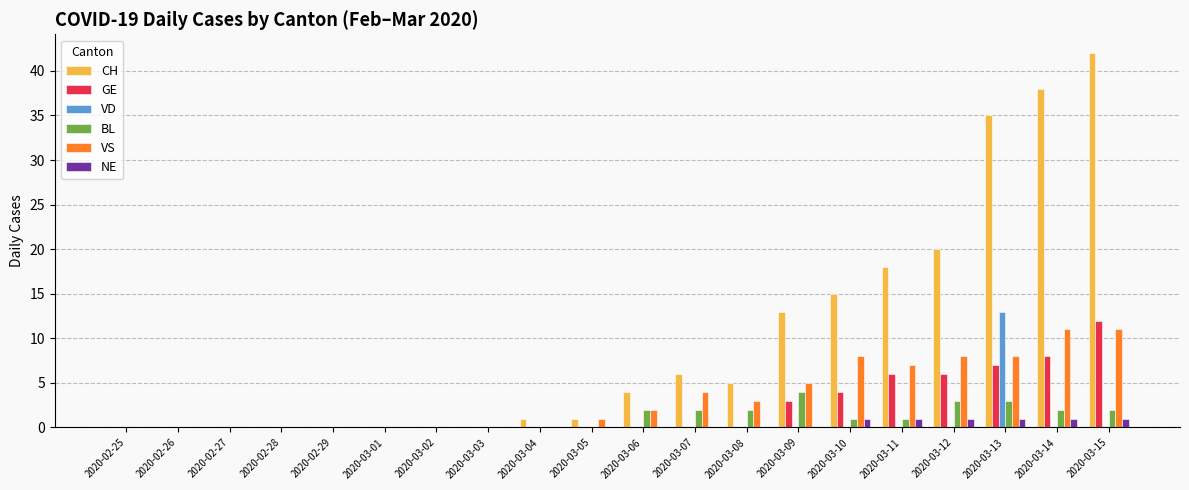

Is it true that VD equals 0 at 2020-03-14?

True